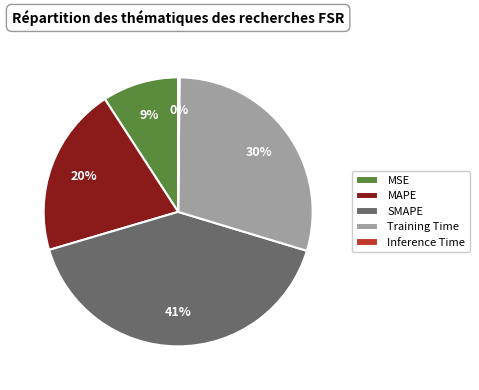

Which slice is the largest?

SMAPE